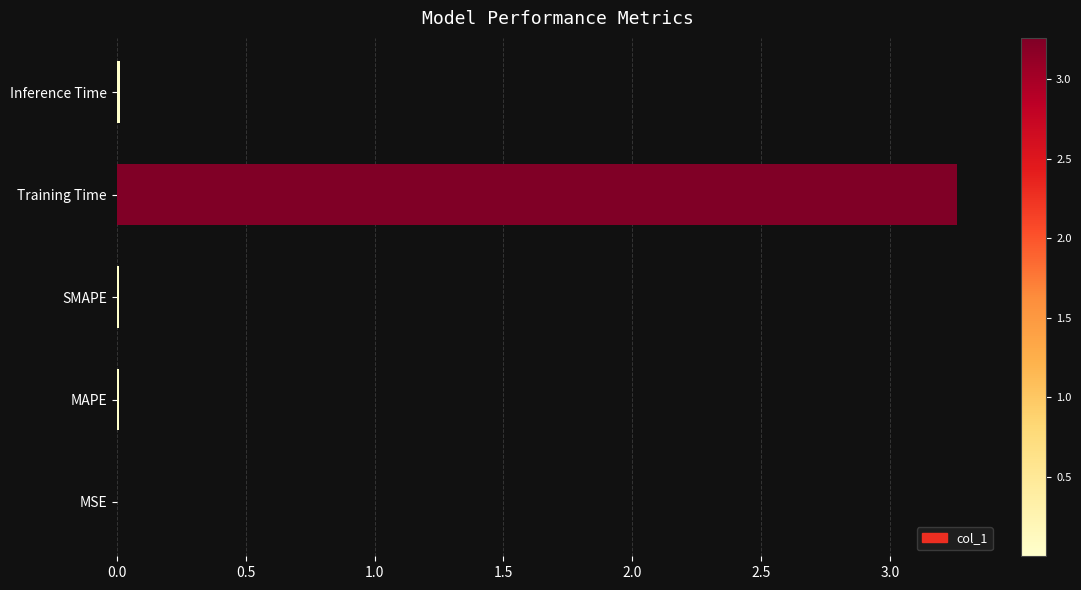

True or false: the data shows 0.0 at MSE.

True